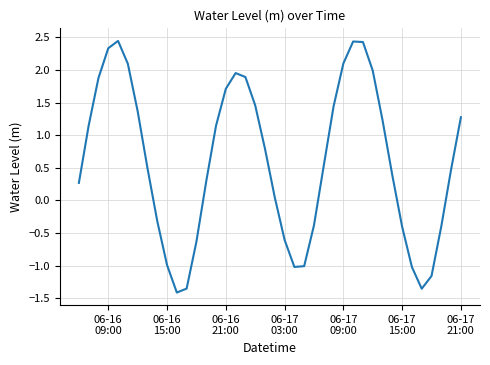

What is the maximum value shown in the chart?

2.4